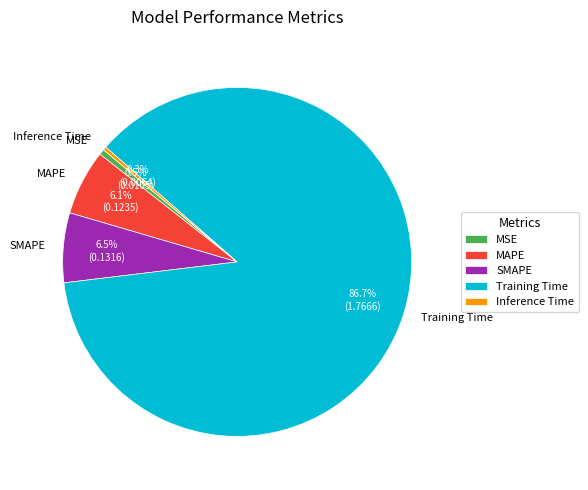

Which slice is the largest?

Training Time